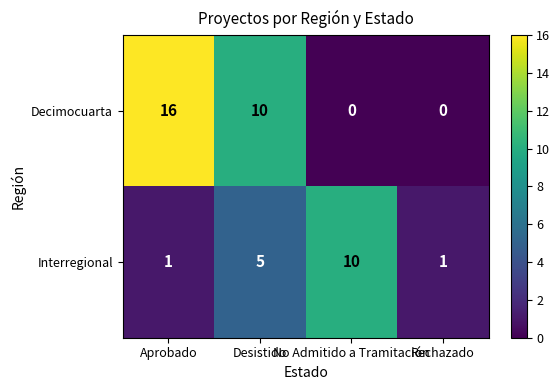

Rank the series by their maximum value, from lowest to highest.

Interregional, Decimocuarta